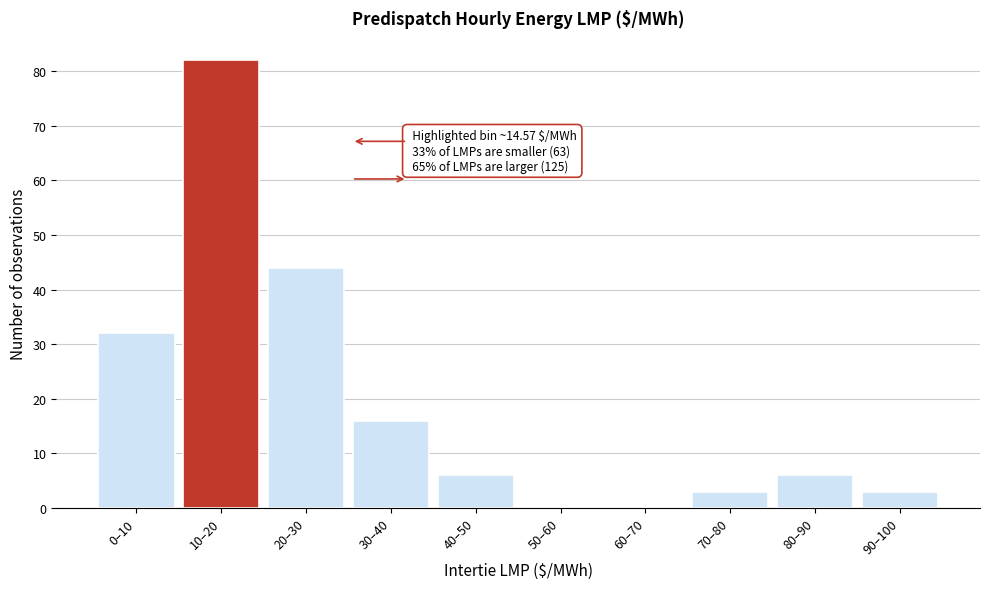

Reading left to right, list all the values displayed in this chart.

0–10=32	10–20=82	20–30=44	30–40=16	40–50=6	50–60=0	60–70=0	70–80=3	80–90=6	90–100=3